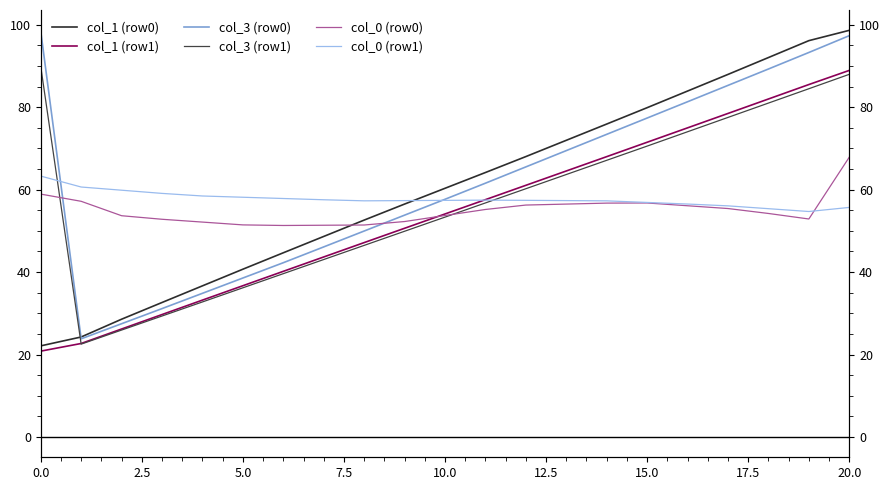

What is the average value of the col_1 (row0) series?

60.3